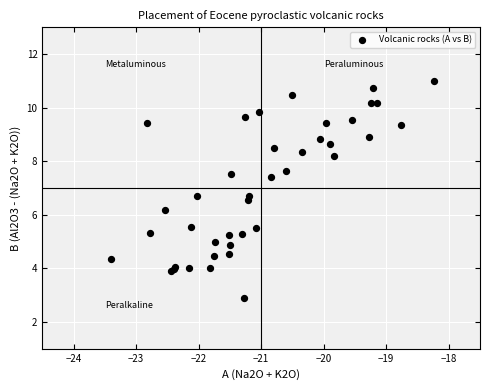

What Y value in the scatter plot is closest to 6?

6.2